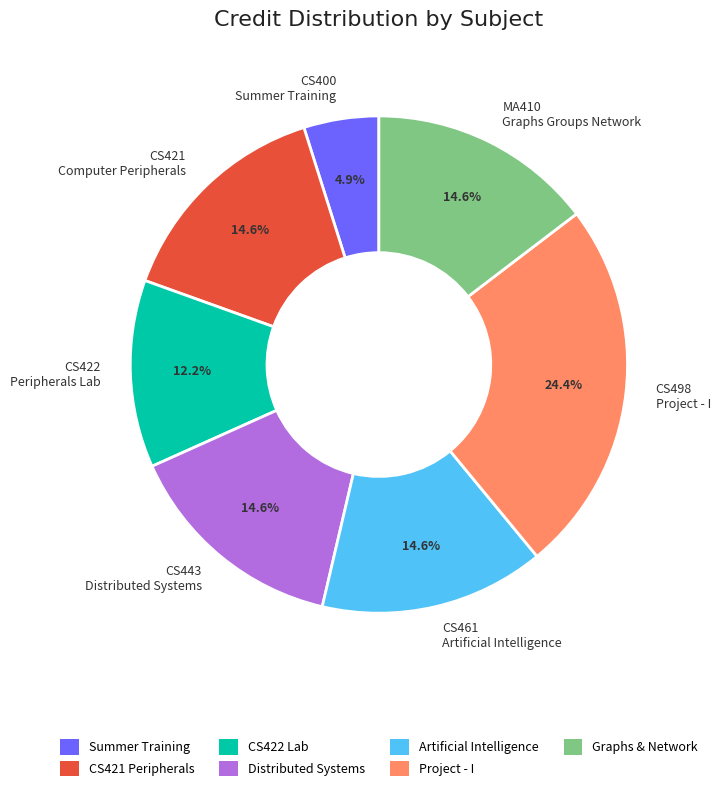

Is CS421 Computer Peripherals the majority of the pie?

No